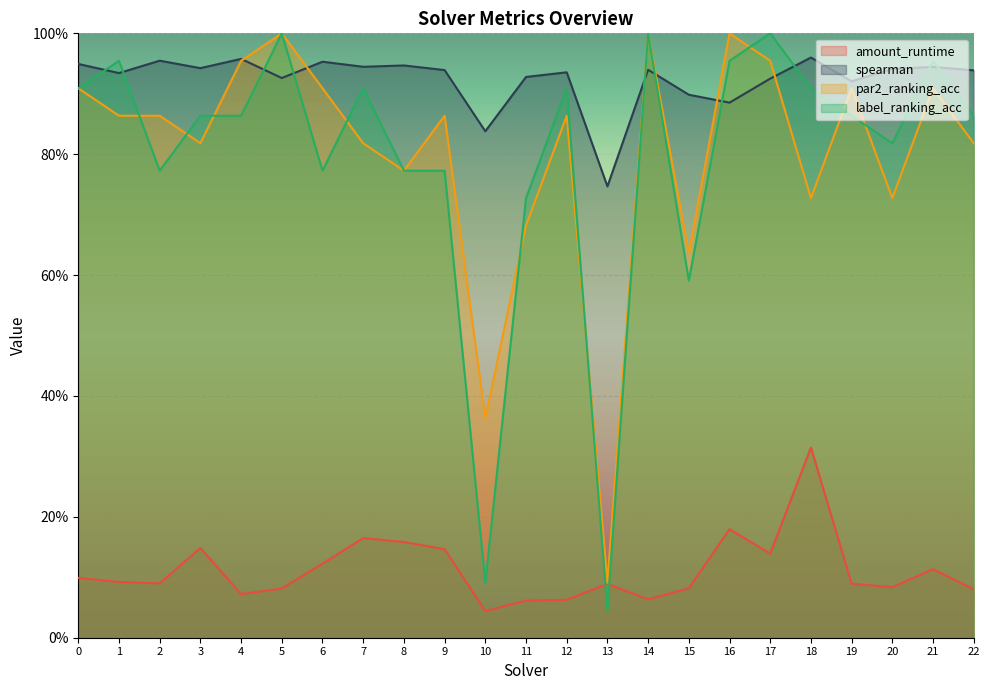

Does the chart display data point markers on the line(s)?

No